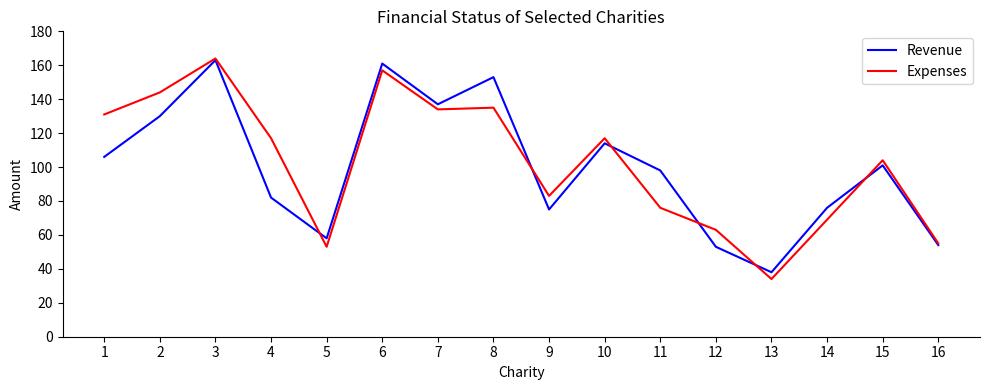

Rank the series at 8 from highest to lowest value.

Revenue, Expenses